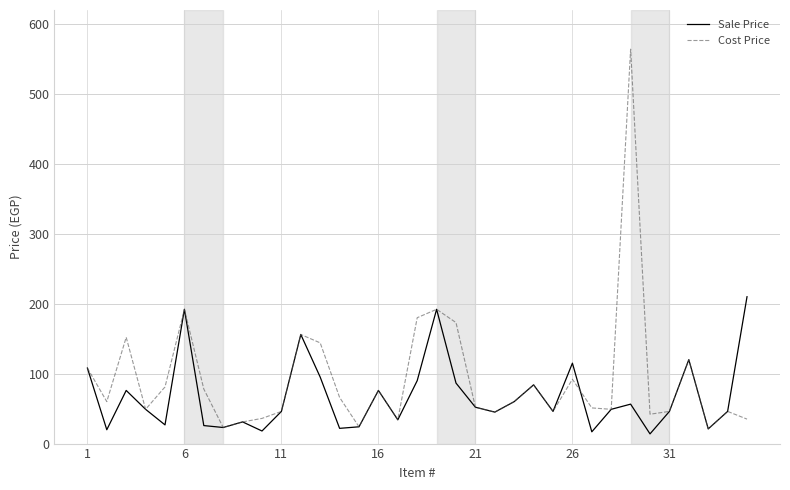

Which series has the largest total across all categories?

Cost Price